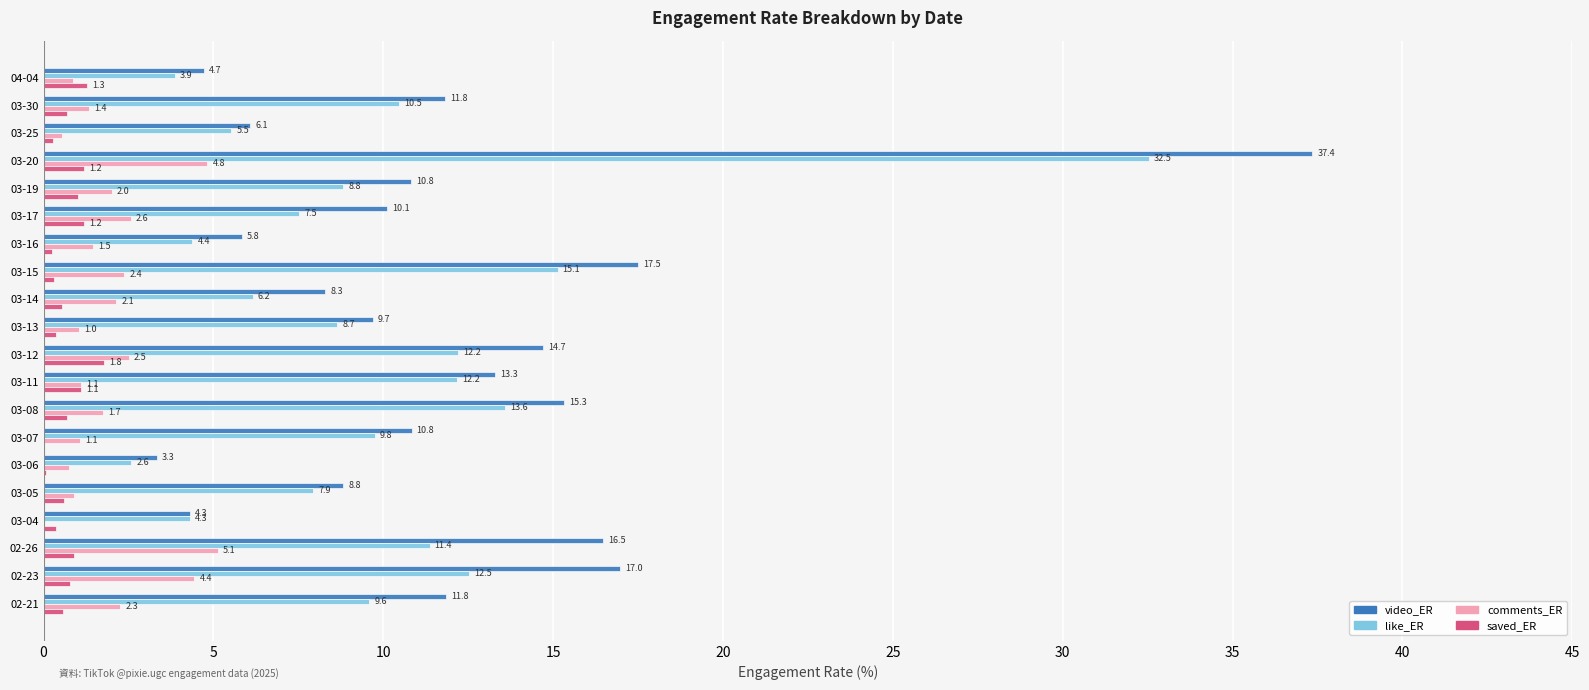

Which series has the largest total across all categories?

video_ER